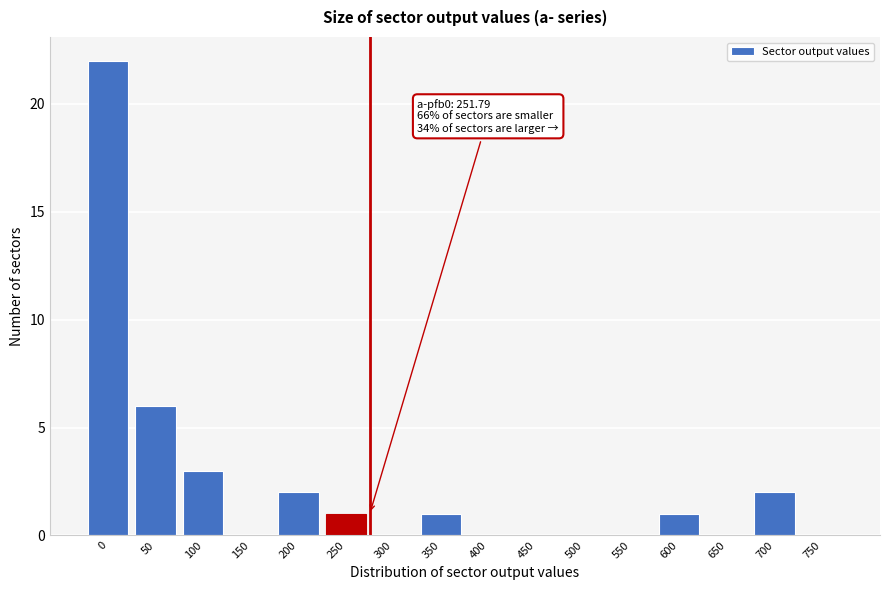

Reading left to right, transcribe all the data shown in this chart.

0=22	50=6	100=3	150=0	200=2	250=1	300=0	350=1	400=0	450=0	500=0	550=0	600=1	650=0	700=2	750=0